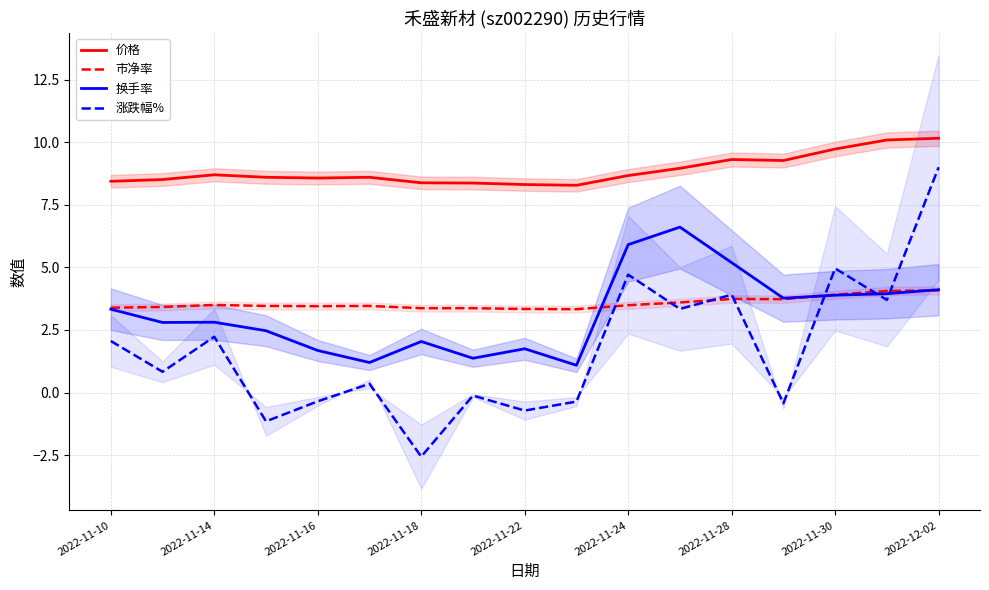

What is the value of the 涨跌幅% point at the 2nd from the left?

0.8